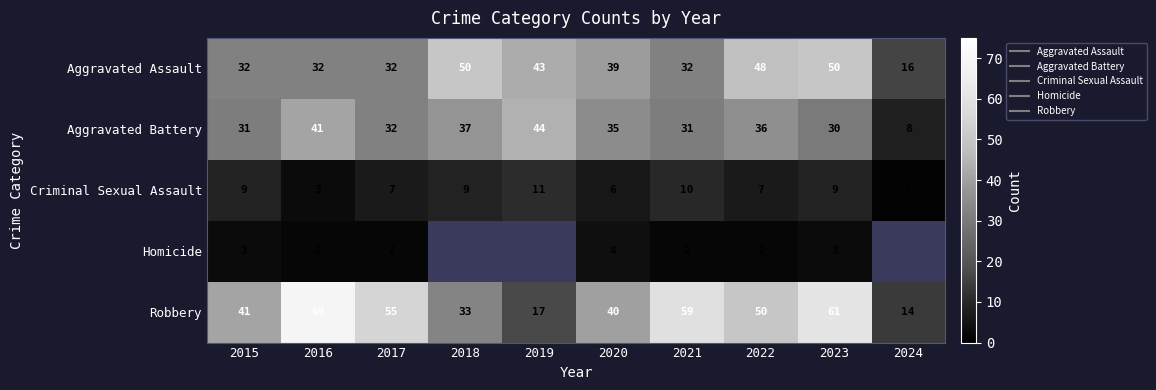

What is the total value across all series at 2023?

153.0